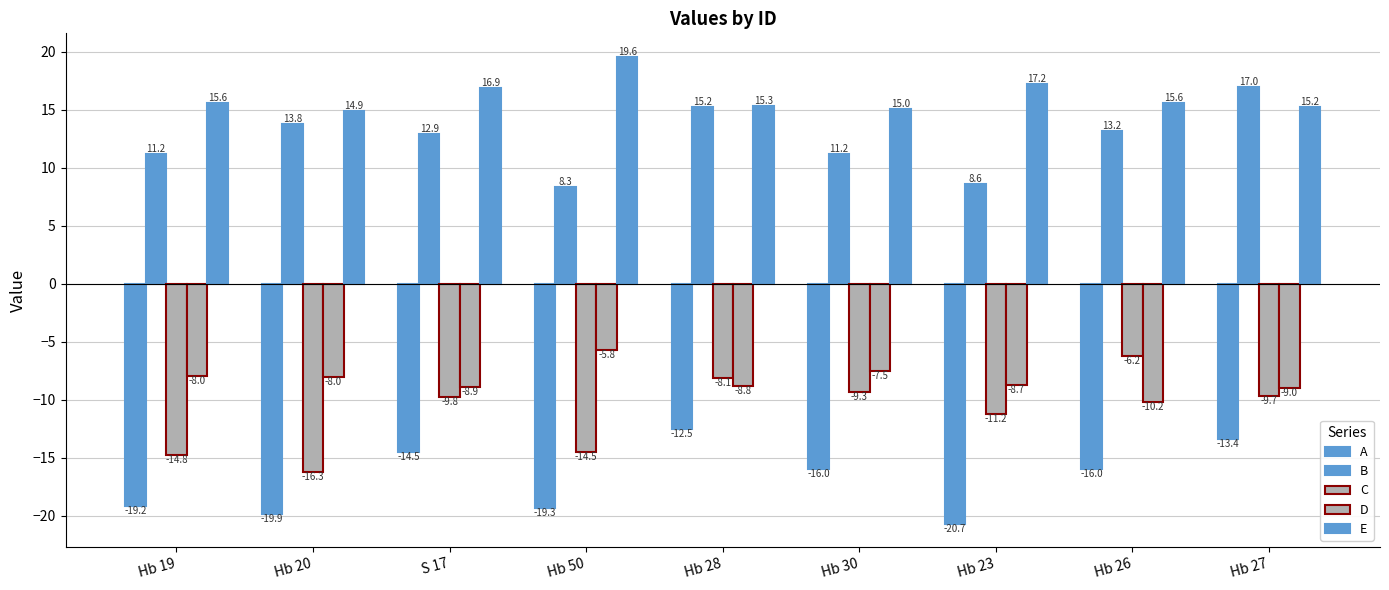

How many bars are there in total?

45